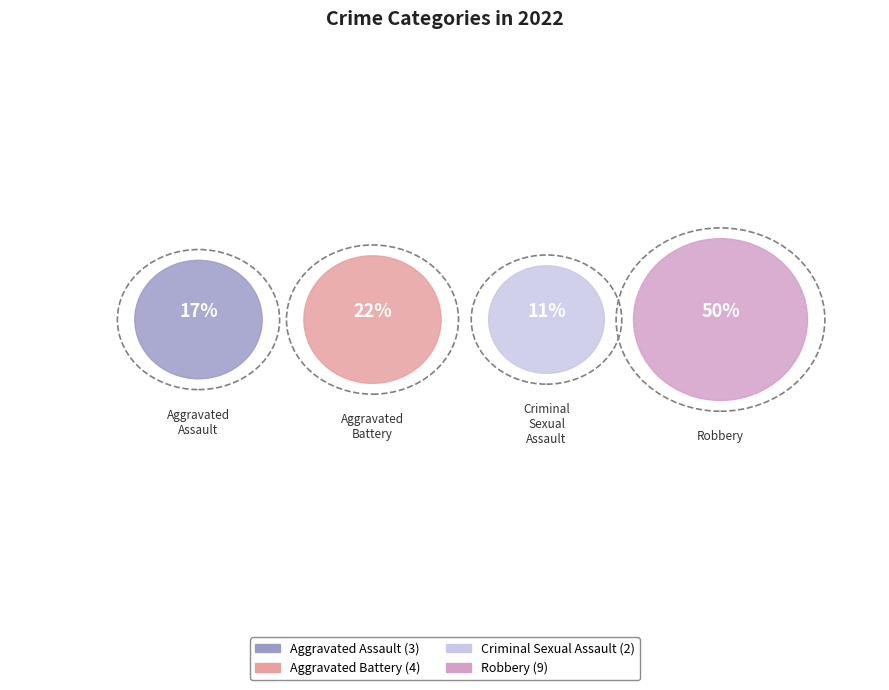

Is Criminal Sexual Assault the majority of the pie?

No